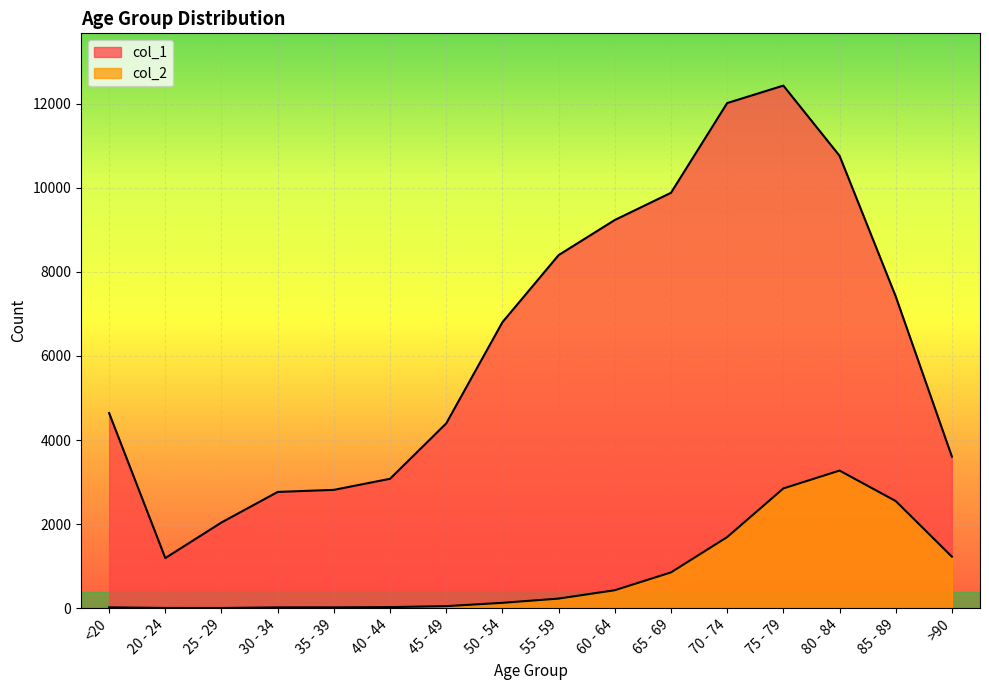

At 70 - 74, list the series in order from smallest to largest.

col_2, col_1